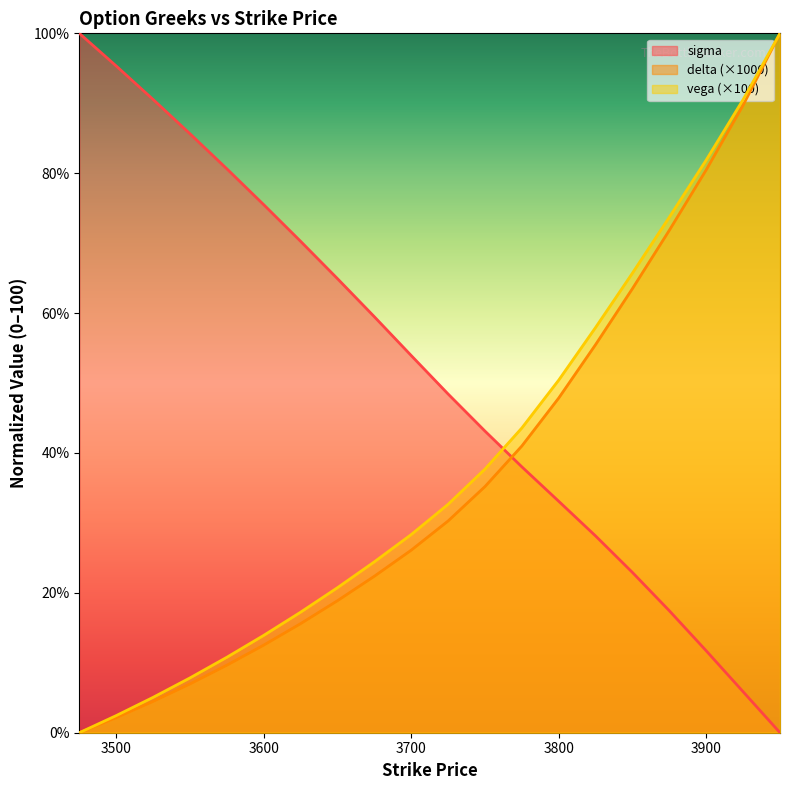

Which has a higher value, 3650 or 3800?

3650